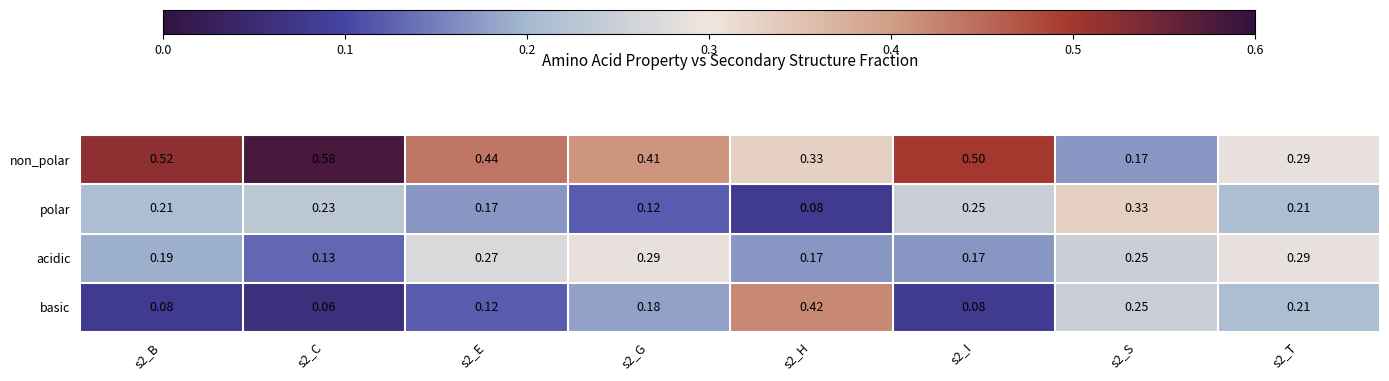

Rank the series by their maximum value, from highest to lowest.

non_polar, basic, polar, acidic